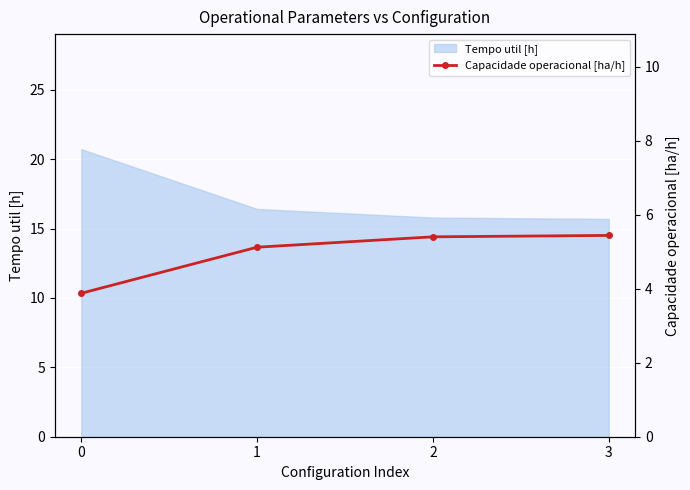

The value of Tempo util [h] at 3 is 22.5. True or false?

False